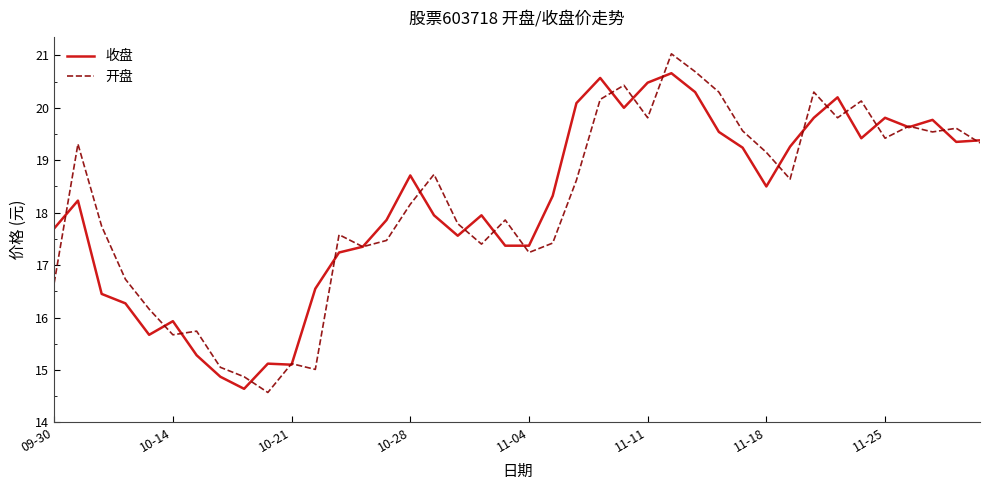

What is the minimum value shown in the chart?

14.6